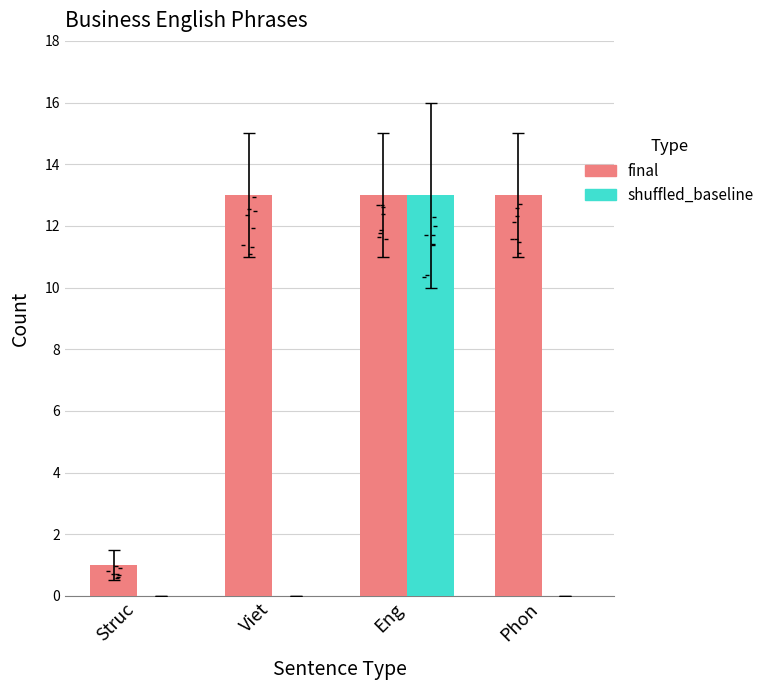

What are all the series names shown in the legend?

final, shuffled_baseline